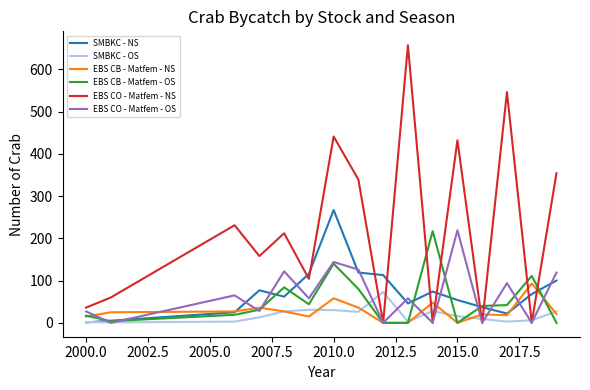

After their last crossing, which series has the higher values: SMBKC - OS or EBS CB - Matfem - NS?

SMBKC - OS